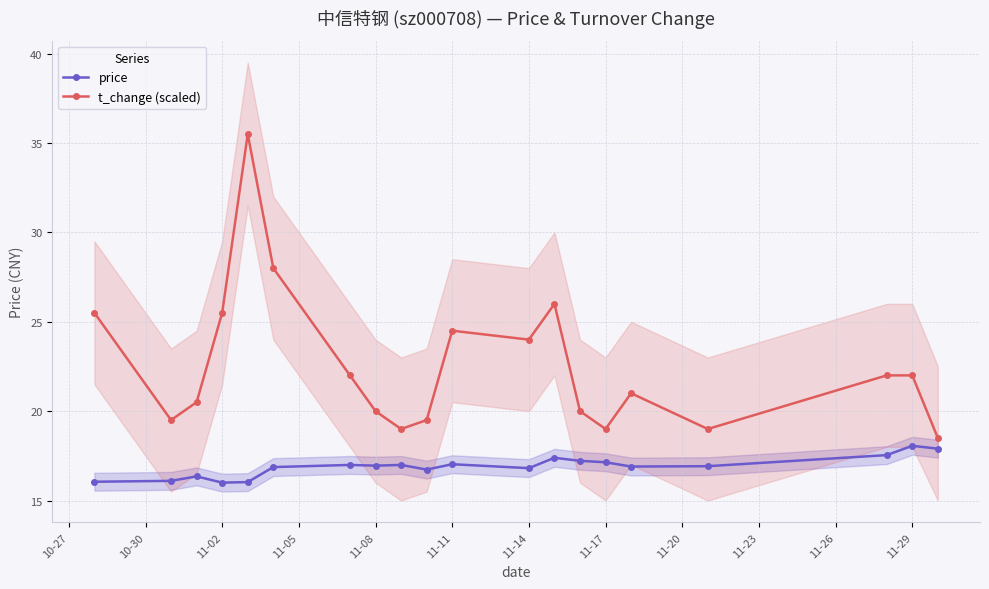

Reading left to right, transcribe all the data shown in this chart.

price: 16.1	16.1	16.4	16.0	16.0	16.9	17.0	16.9	17.0	16.7	17.0	16.8	17.4	17.2	17.1	16.9	16.9	17.5	18.1	17.9
t_change (scaled): 25.5	19.5	20.5	25.5	35.5	28.0	22.0	20.0	19.0	19.5	24.5	24.0	26.0	20.0	19.0	21.0	19.0	22.0	22.0	18.5